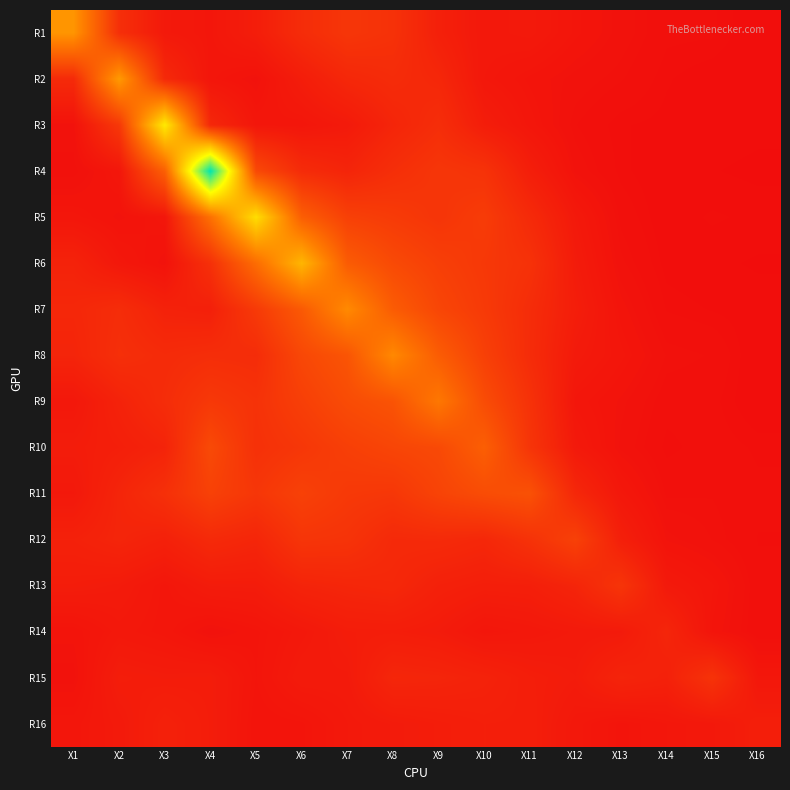

What is the greatest value displayed?

9.1